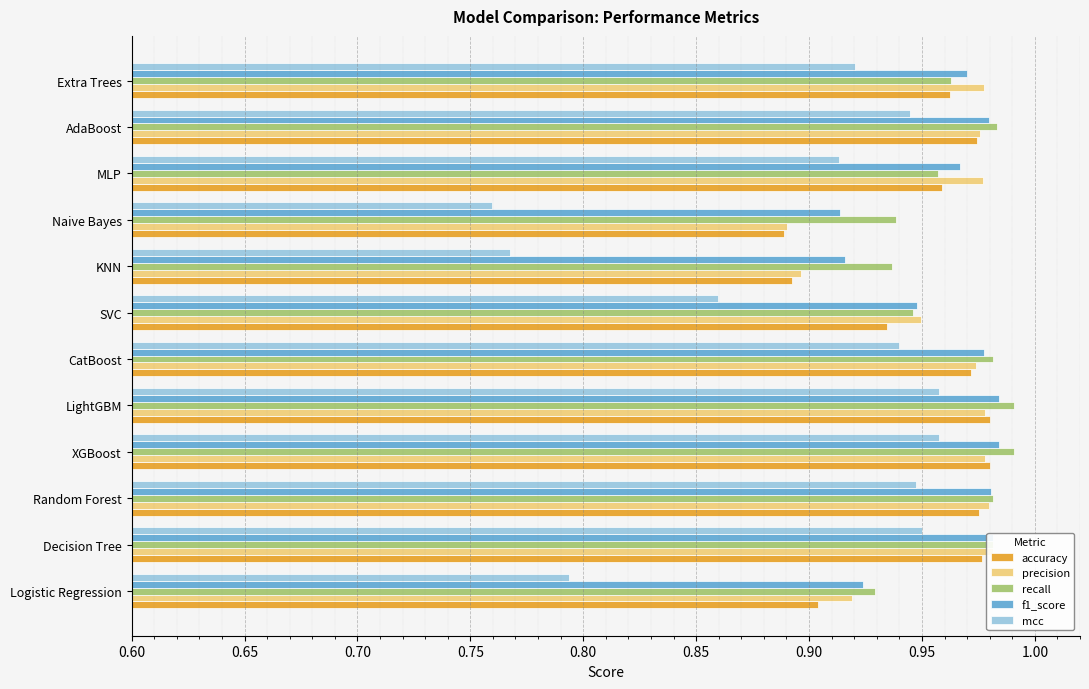

Between Logistic Regression and MLP, which series saw the biggest shift?

mcc